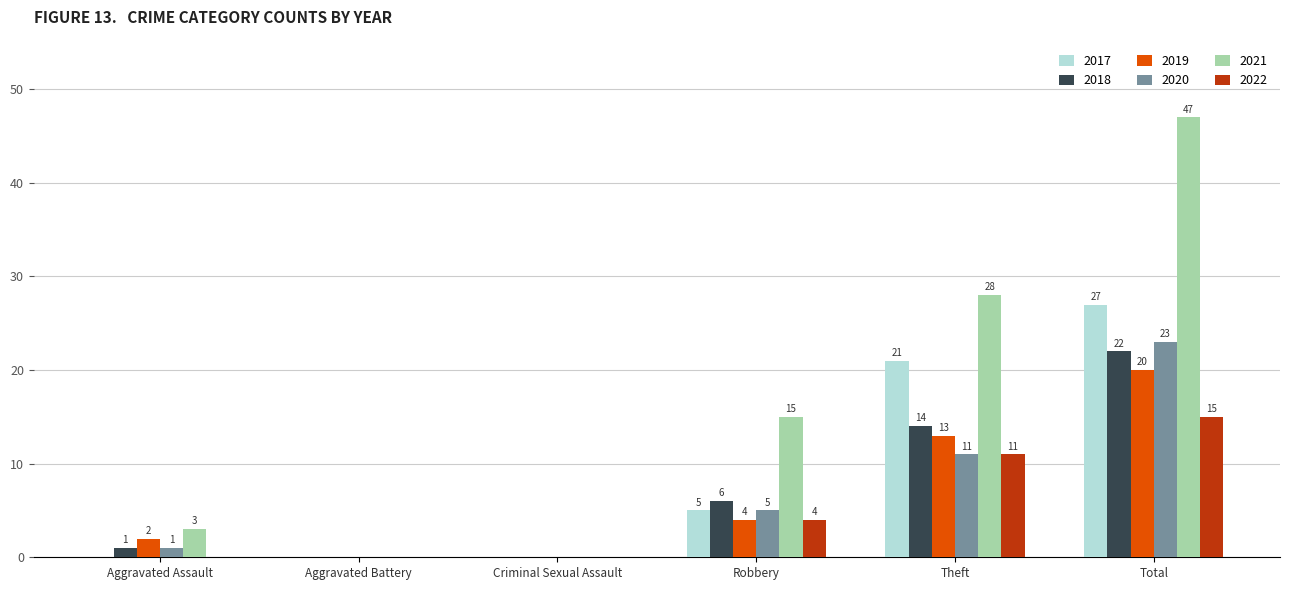

The 2018 series shows 22 at Total. True or false?

True